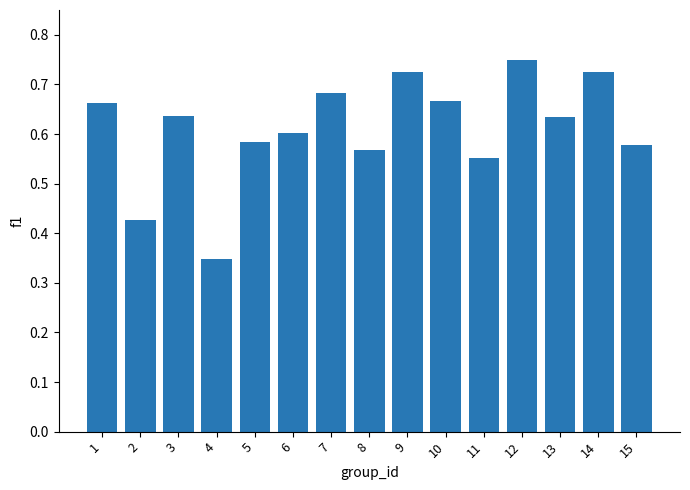

At which category does the chart reach its minimum across all series?

4